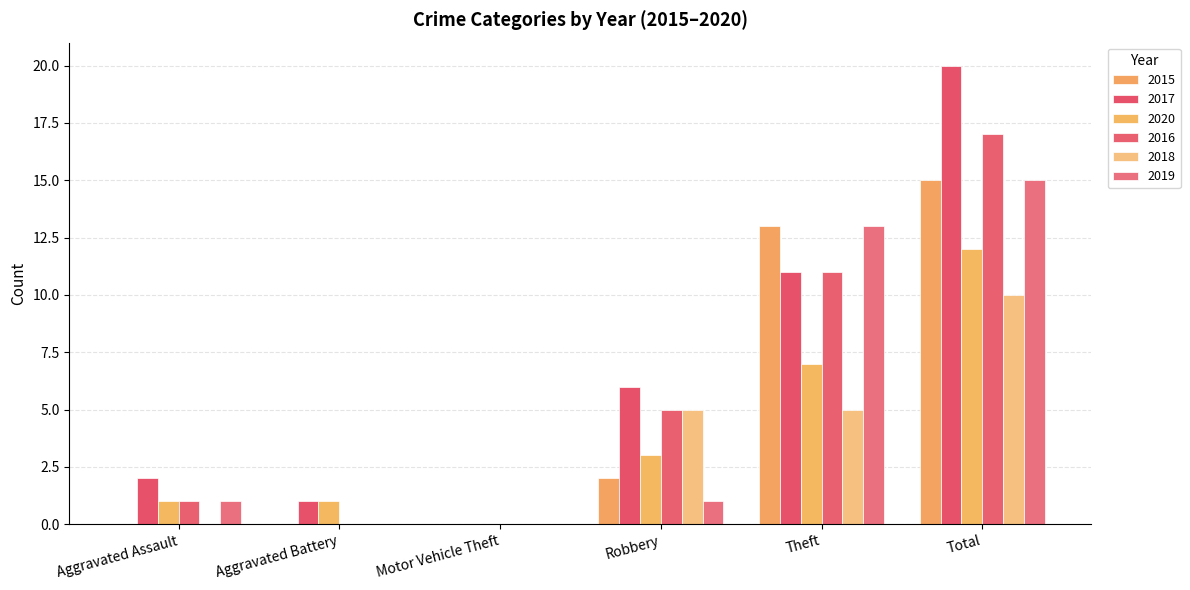

What is the difference between the maximum and second lowest values in the 2016 series?

17